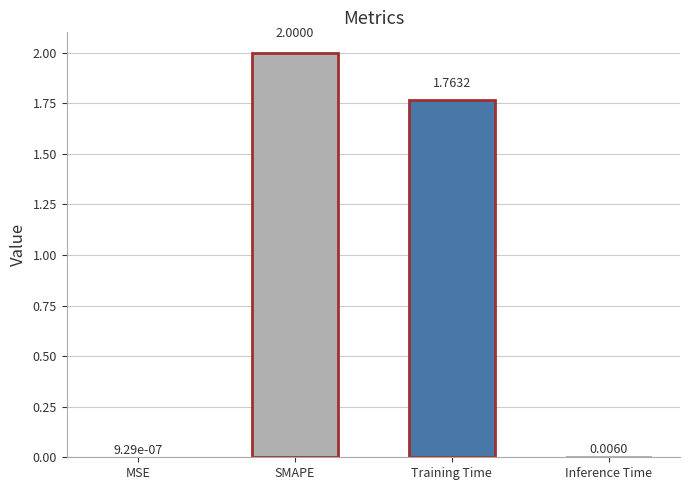

What is the sum of all values?

3.8